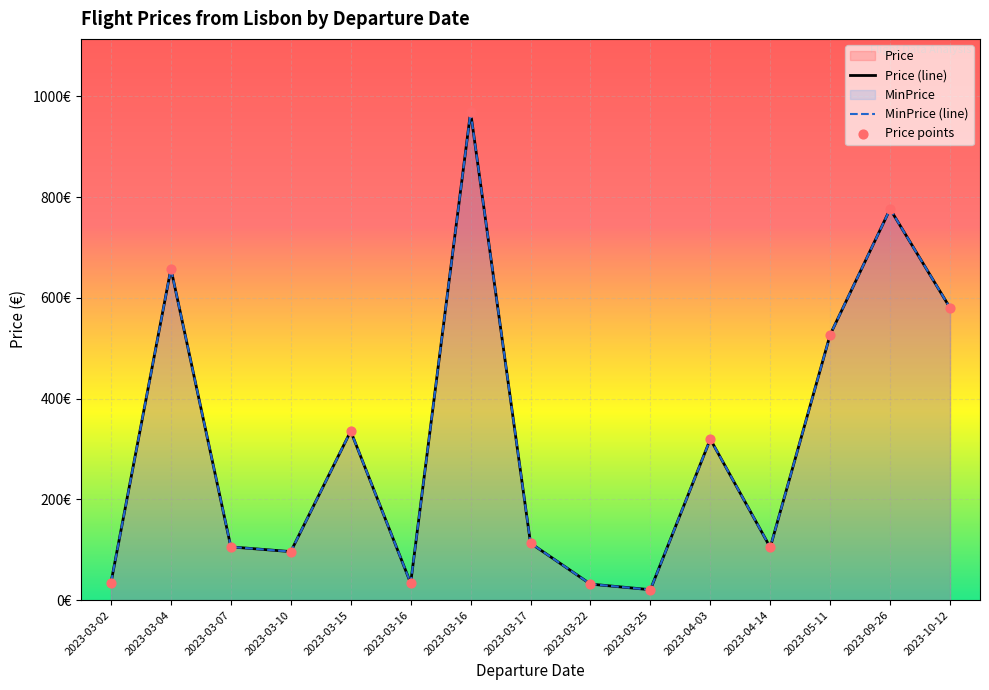

At how many categories does at least one series exceed 49?

11